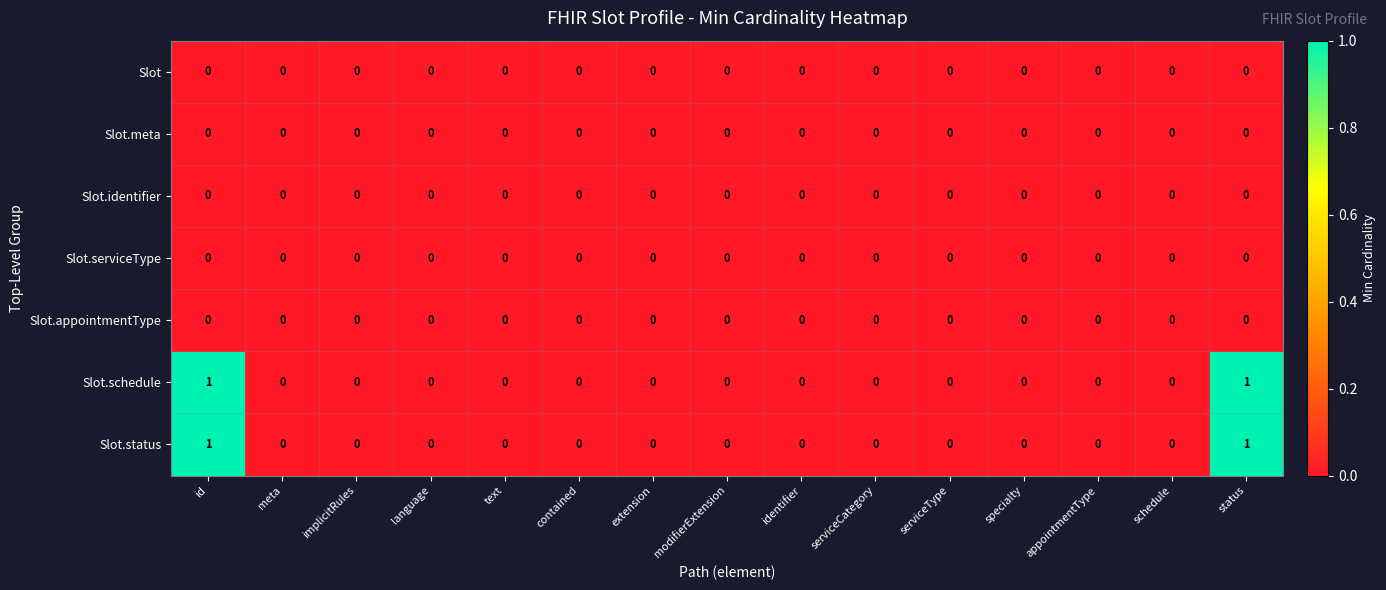

The value of Slot.appointmentType at language is 0. True or false?

True